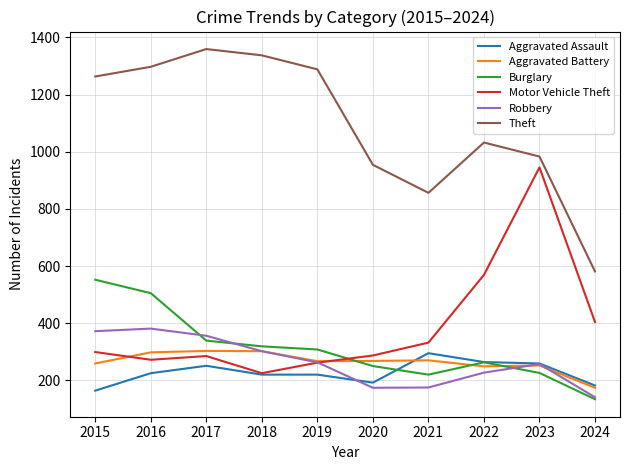

What is the maximum value for Motor Vehicle Theft?

945